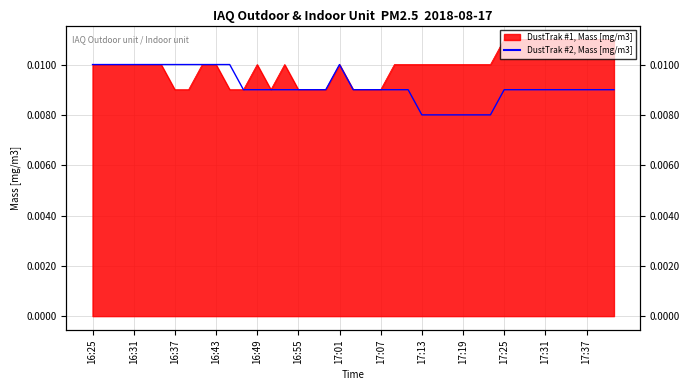

True or false: the data has more than 0 interior local peaks.

True